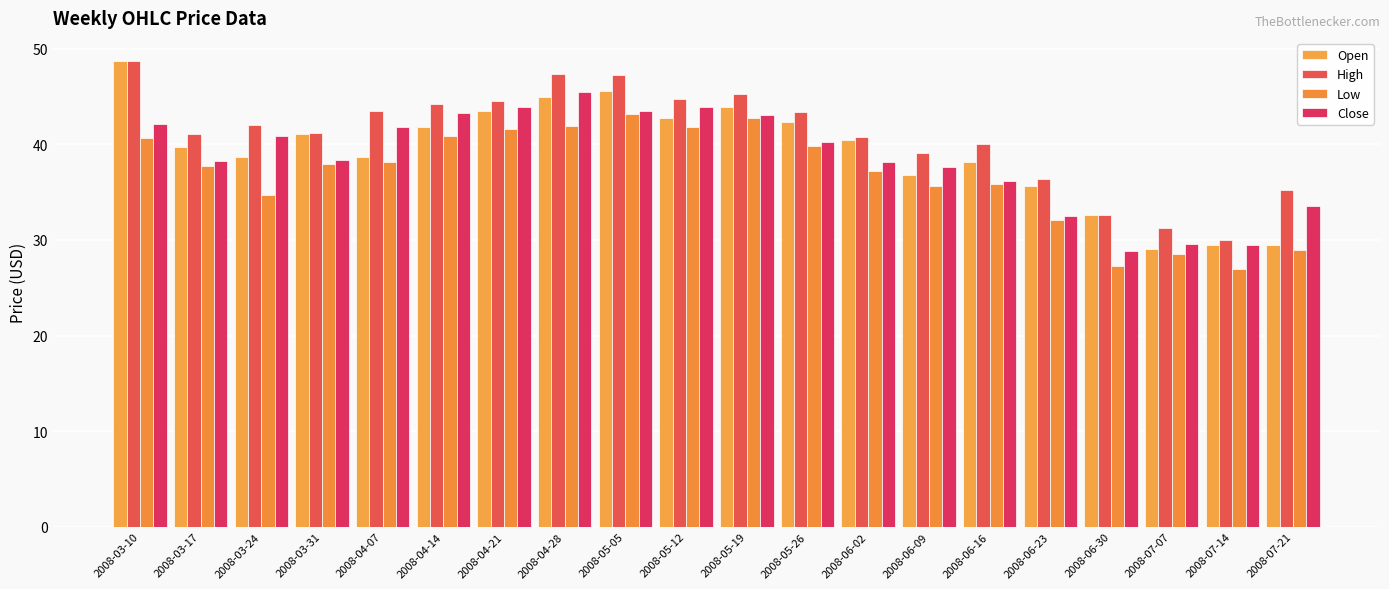

Reading right to left, list all the values displayed in this chart.

Open: 2008-07-21=29.4	2008-07-14=29.4	2008-07-07=29.1	2008-06-30=32.6	2008-06-23=35.6	2008-06-16=38.2	2008-06-09=36.8	2008-06-02=40.4	2008-05-26=42.4	2008-05-19=43.9	2008-05-12=42.8	2008-05-05=45.6	2008-04-28=45.0	2008-04-21=43.5	2008-04-14=41.9	2008-04-07=38.7	2008-03-31=41.0	2008-03-24=38.7	2008-03-17=39.8	2008-03-10=48.7
High: 2008-07-21=35.2	2008-07-14=30.0	2008-07-07=31.3	2008-06-30=32.6	2008-06-23=36.4	2008-06-16=40.1	2008-06-09=39.1	2008-06-02=40.8	2008-05-26=43.4	2008-05-19=45.3	2008-05-12=44.8	2008-05-05=47.2	2008-04-28=47.3	2008-04-21=44.6	2008-04-14=44.2	2008-04-07=43.5	2008-03-31=41.2	2008-03-24=42.0	2008-03-17=41.1	2008-03-10=48.7
Low: 2008-07-21=28.9	2008-07-14=27.0	2008-07-07=28.5	2008-06-30=27.2	2008-06-23=32.1	2008-06-16=35.8	2008-06-09=35.6	2008-06-02=37.2	2008-05-26=39.8	2008-05-19=42.8	2008-05-12=41.8	2008-05-05=43.2	2008-04-28=41.9	2008-04-21=41.6	2008-04-14=40.9	2008-04-07=38.1	2008-03-31=37.9	2008-03-24=34.7	2008-03-17=37.7	2008-03-10=40.7
Close: 2008-07-21=33.6	2008-07-14=29.4	2008-07-07=29.5	2008-06-30=28.8	2008-06-23=32.5	2008-06-16=36.1	2008-06-09=37.6	2008-06-02=38.2	2008-05-26=40.2	2008-05-19=43.1	2008-05-12=43.9	2008-05-05=43.5	2008-04-28=45.5	2008-04-21=43.9	2008-04-14=43.3	2008-04-07=41.9	2008-03-31=38.4	2008-03-24=40.9	2008-03-17=38.3	2008-03-10=42.2